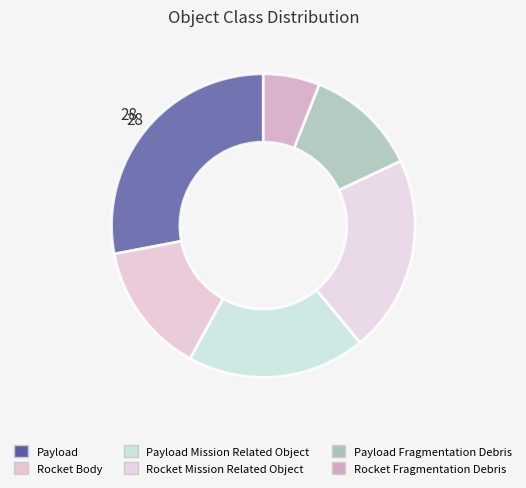

Which category has the biggest portion of the pie?

Payload